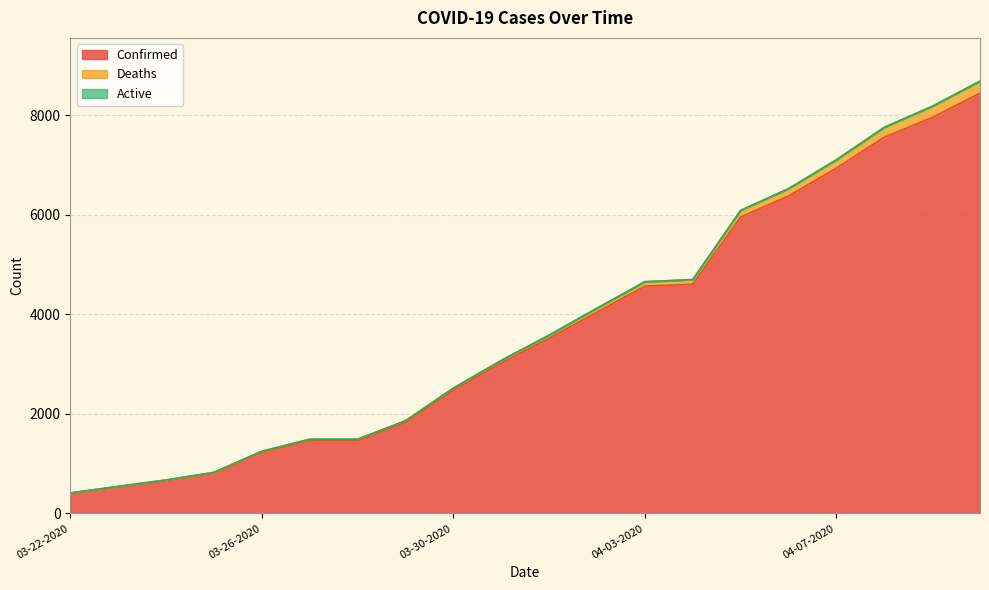

What is the maximum value for Confirmed?

8443